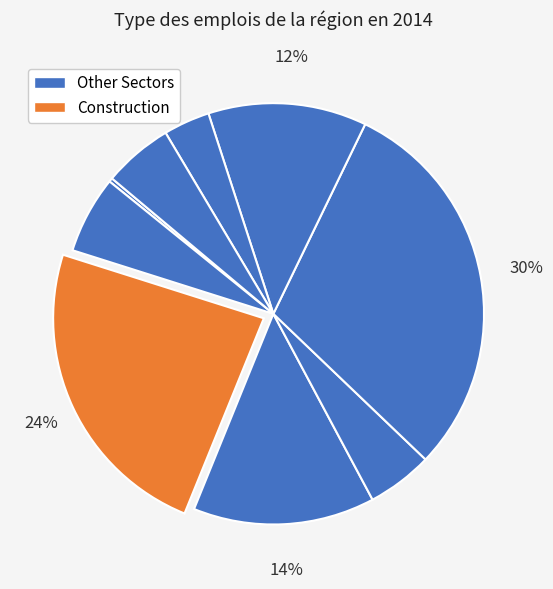

Count the number of slices in the pie.

9